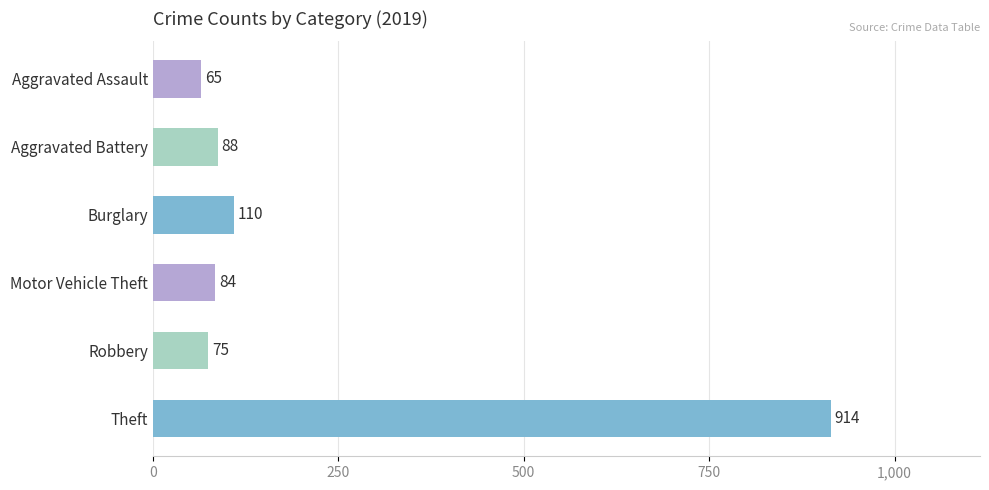

What position from the bottom is Aggravated Battery?

5